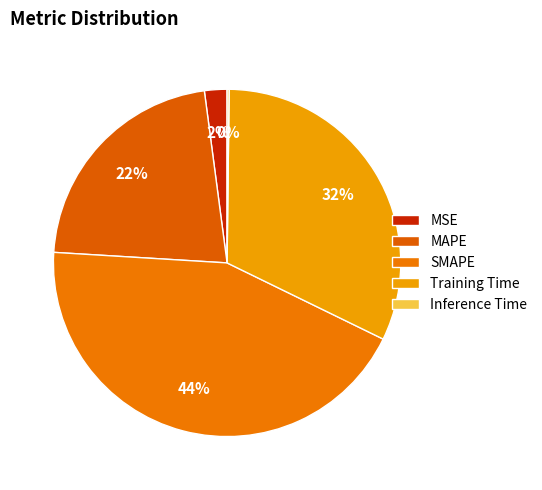

To the nearest percent, what percentage of the pie is Training Time?

32%